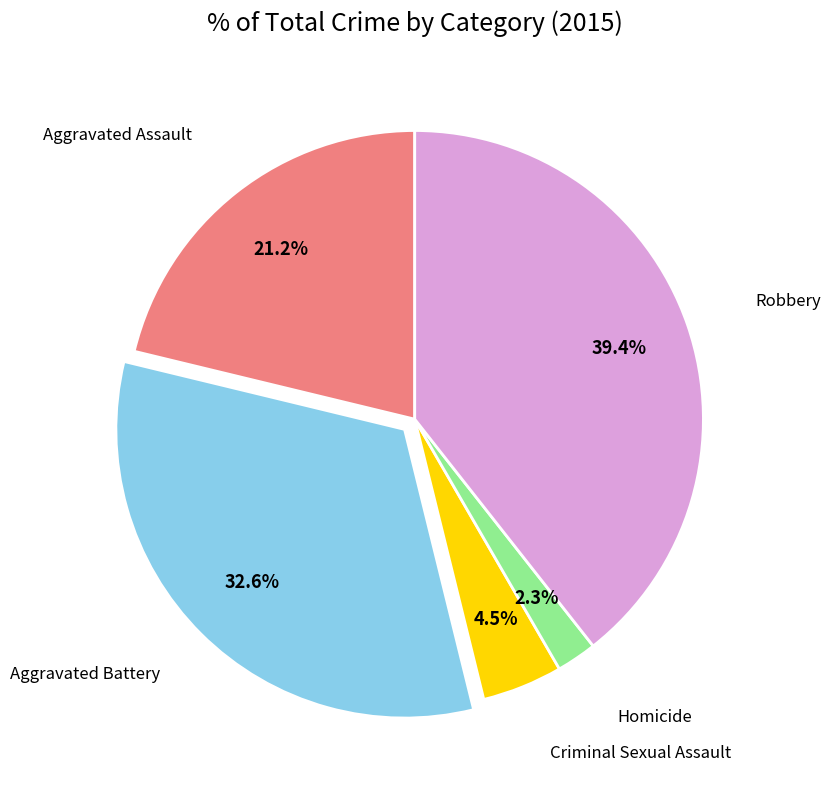

Is there a majority slice in this chart?

No